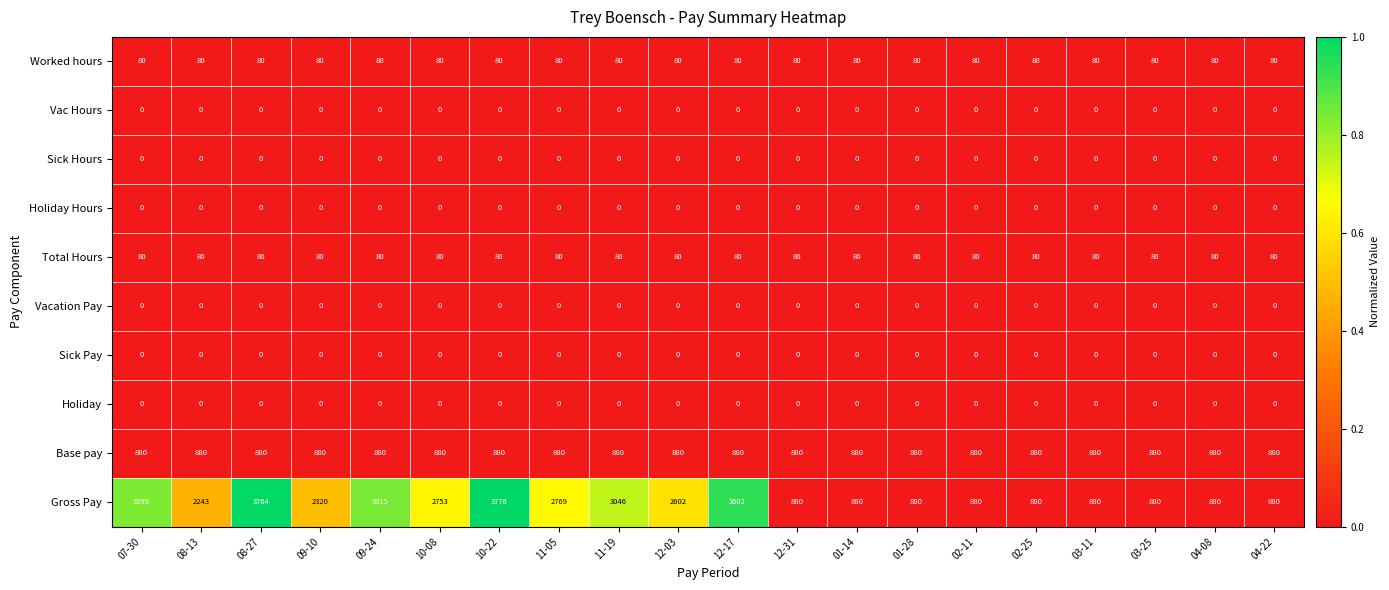

Between 08-27 and 09-24, which series saw the biggest shift?

Gross Pay